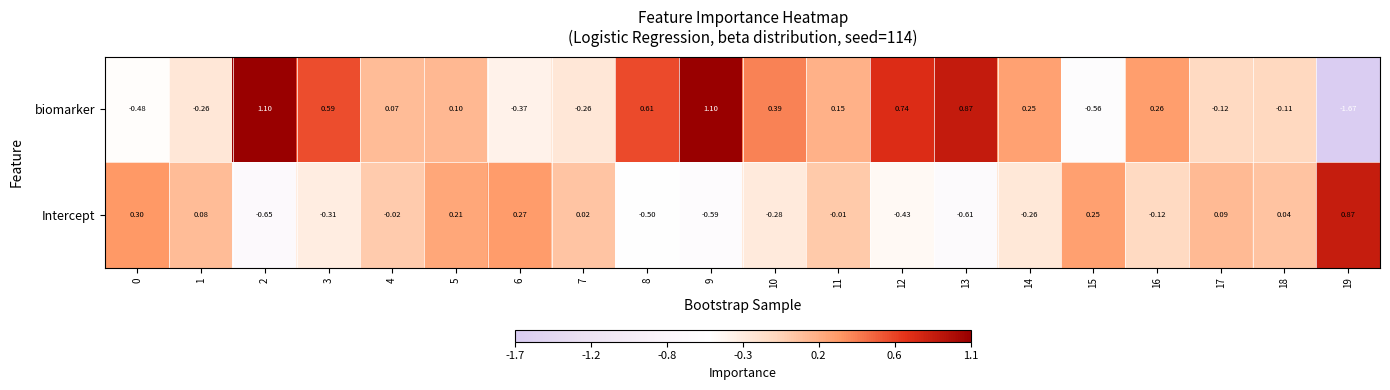

How many data points does each series have?

20